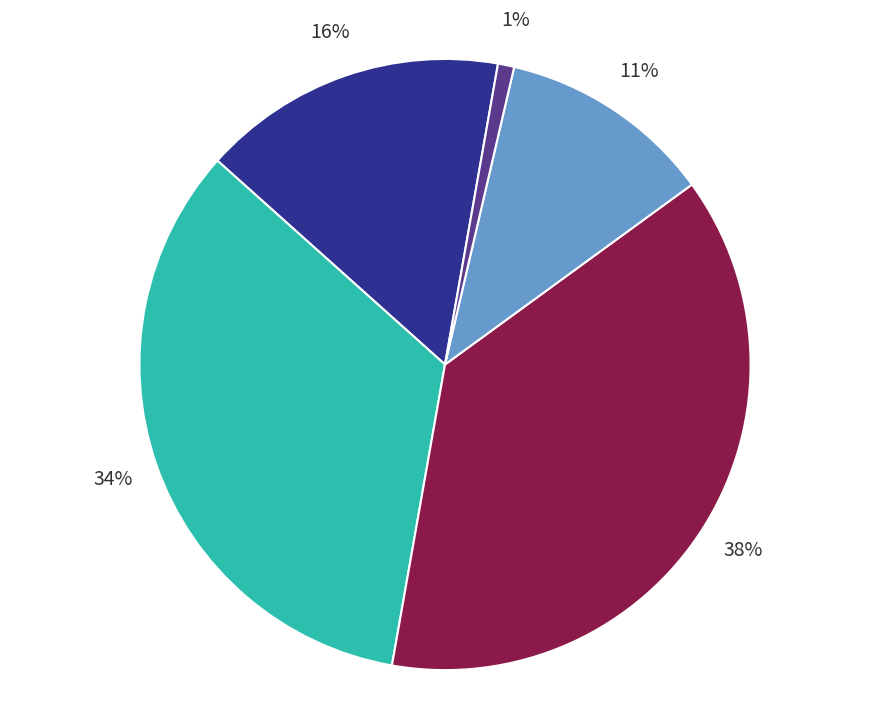

To the nearest percent, what is the average slice percentage?

20%